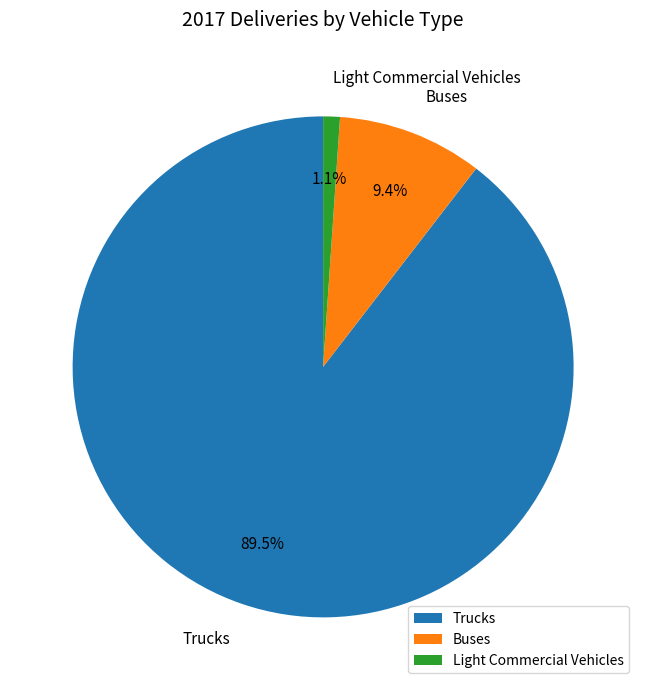

How many slices are in this pie chart?

3